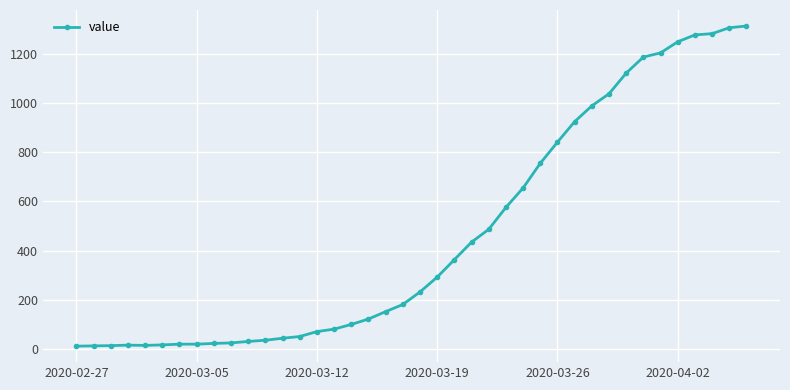

What is the value of the 36th point from the left?

1248